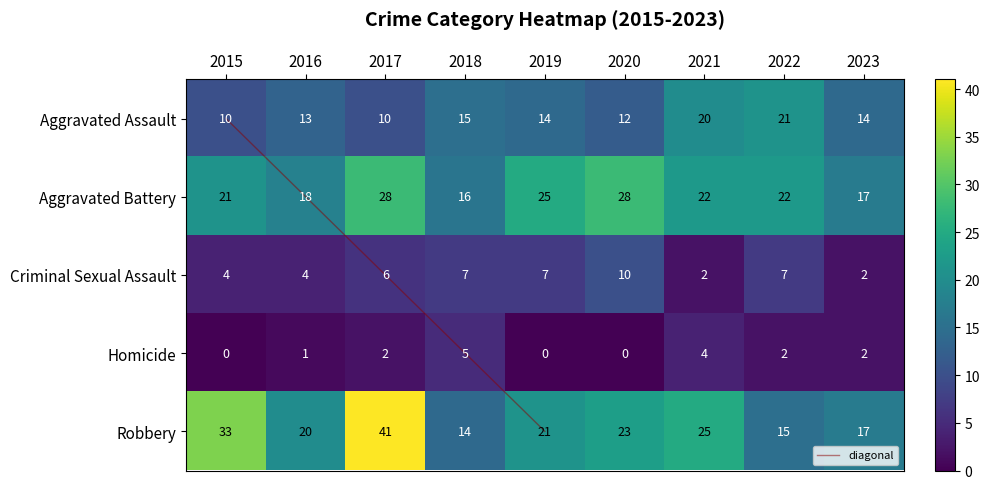

Rank the series by their maximum value, from lowest to highest.

Homicide, Criminal Sexual Assault, Aggravated Assault, Aggravated Battery, Robbery